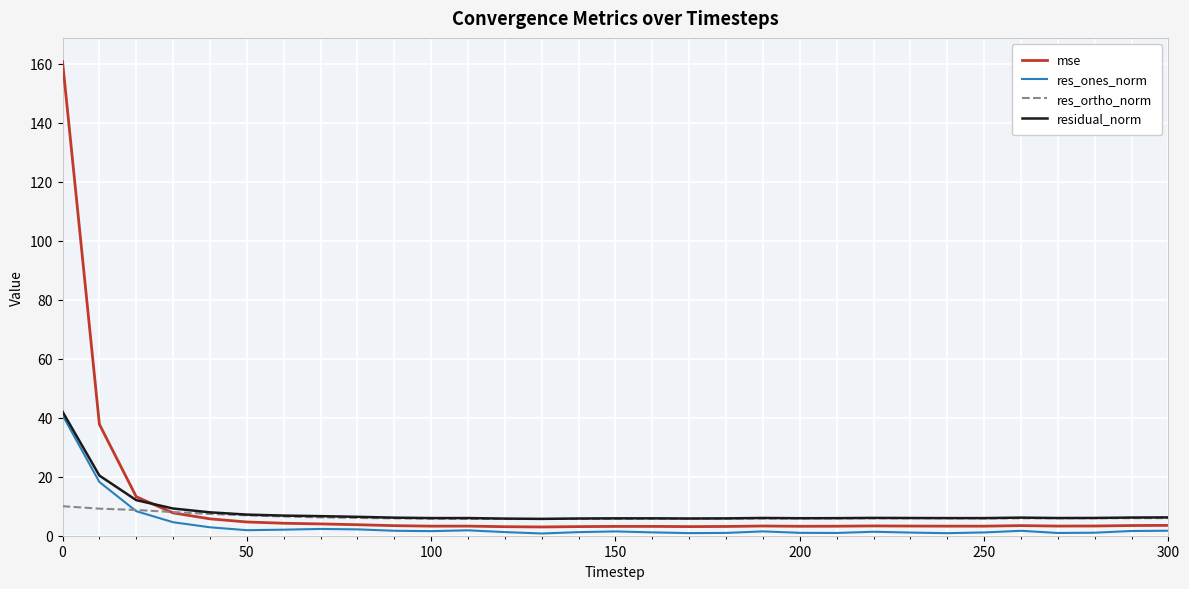

What is the lowest value of the residual_norm series?

5.7